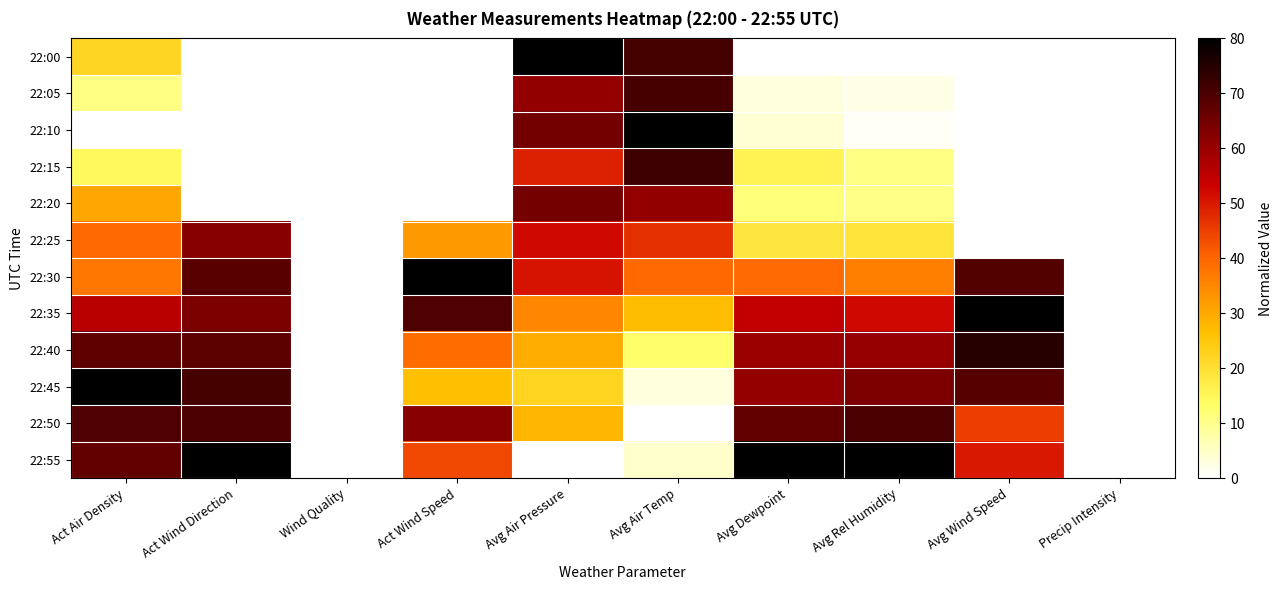

Reading left to right, list all the values displayed in this chart.

22:00: Act Air Density=22.1	Act Wind Direction=0.0	Wind Quality=0.0	Act Wind Speed=0.0	Avg Air Pressure=80.0	Avg Air Temp=70.8	Avg Dewpoint=0.0	Avg Rel Humidity=0.0	Avg Wind Speed=0.0	Precip Intensity=0.0
22:05: Act Air Density=10.6	Act Wind Direction=0.0	Wind Quality=0.0	Act Wind Speed=0.0	Avg Air Pressure=60.8	Avg Air Temp=70.3	Avg Dewpoint=3.4	Avg Rel Humidity=2.4	Avg Wind Speed=0.0	Precip Intensity=0.0
22:10: Act Air Density=0.0	Act Wind Direction=0.0	Wind Quality=0.0	Act Wind Speed=0.0	Avg Air Pressure=64.9	Avg Air Temp=80.0	Avg Dewpoint=4.0	Avg Rel Humidity=0.7	Avg Wind Speed=0.0	Precip Intensity=0.0
22:15: Act Air Density=14.6	Act Wind Direction=0.0	Wind Quality=0.0	Act Wind Speed=0.0	Avg Air Pressure=49.0	Avg Air Temp=71.9	Avg Dewpoint=15.6	Avg Rel Humidity=10.8	Avg Wind Speed=0.0	Precip Intensity=0.0
22:20: Act Air Density=30.3	Act Wind Direction=0.0	Wind Quality=0.0	Act Wind Speed=0.0	Avg Air Pressure=64.4	Avg Air Temp=60.7	Avg Dewpoint=11.6	Avg Rel Humidity=10.5	Avg Wind Speed=0.0	Precip Intensity=0.0
22:25: Act Air Density=39.6	Act Wind Direction=62.4	Wind Quality=0.0	Act Wind Speed=32.2	Avg Air Pressure=52.1	Avg Air Temp=47.0	Avg Dewpoint=18.7	Avg Rel Humidity=19.0	Avg Wind Speed=0.0	Precip Intensity=0.0
22:30: Act Air Density=37.5	Act Wind Direction=68.2	Wind Quality=0.0	Act Wind Speed=80.0	Avg Air Pressure=50.7	Avg Air Temp=39.7	Avg Dewpoint=39.2	Avg Rel Humidity=36.5	Avg Wind Speed=68.8	Precip Intensity=0.0
22:35: Act Air Density=55.7	Act Wind Direction=63.6	Wind Quality=0.0	Act Wind Speed=69.5	Avg Air Pressure=35.0	Avg Air Temp=27.0	Avg Dewpoint=54.6	Avg Rel Humidity=52.1	Avg Wind Speed=80.0	Precip Intensity=0.0
22:40: Act Air Density=67.2	Act Wind Direction=67.5	Wind Quality=0.0	Act Wind Speed=38.9	Avg Air Pressure=29.6	Avg Air Temp=12.9	Avg Dewpoint=59.6	Avg Rel Humidity=60.0	Avg Wind Speed=74.8	Precip Intensity=0.0
22:45: Act Air Density=80.0	Act Wind Direction=70.7	Wind Quality=0.0	Act Wind Speed=26.4	Avg Air Pressure=22.5	Avg Air Temp=2.9	Avg Dewpoint=60.5	Avg Rel Humidity=63.7	Avg Wind Speed=68.7	Precip Intensity=0.0
22:50: Act Air Density=69.4	Act Wind Direction=69.9	Wind Quality=0.0	Act Wind Speed=62.2	Avg Air Pressure=27.9	Avg Air Temp=0.0	Avg Dewpoint=67.1	Avg Rel Humidity=70.1	Avg Wind Speed=45.1	Precip Intensity=0.0
22:55: Act Air Density=67.0	Act Wind Direction=80.0	Wind Quality=0.0	Act Wind Speed=44.0	Avg Air Pressure=0.0	Avg Air Temp=4.6	Avg Dewpoint=80.0	Avg Rel Humidity=80.0	Avg Wind Speed=50.1	Precip Intensity=0.0